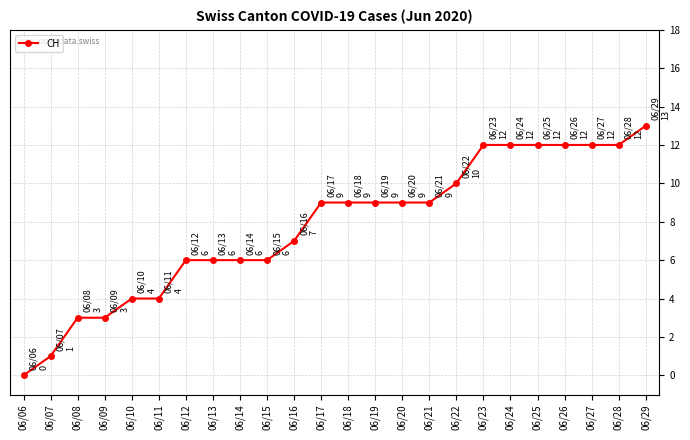

How many data points does each series have?

24